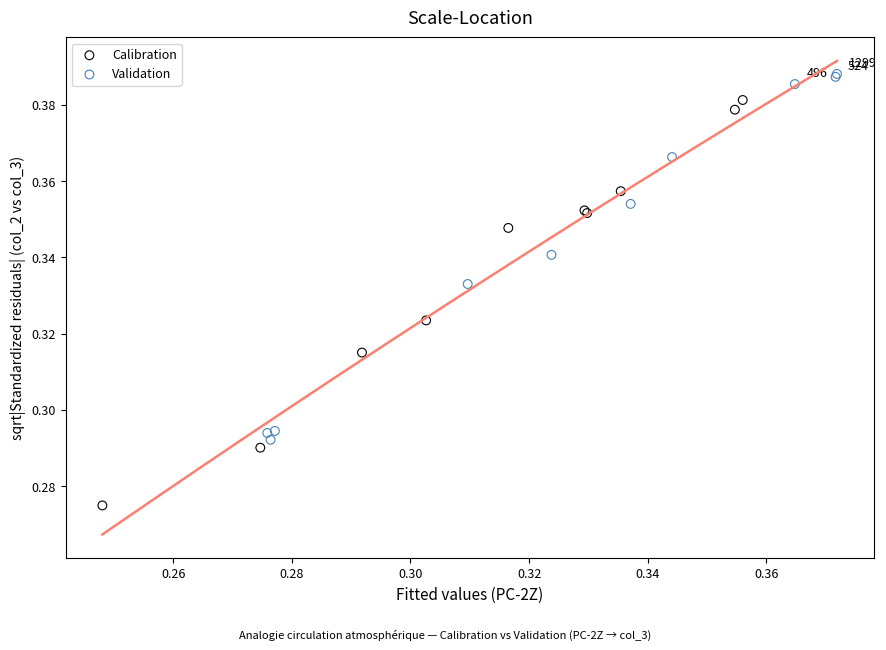

Which series reaches the minimum Y coordinate?

Calibration